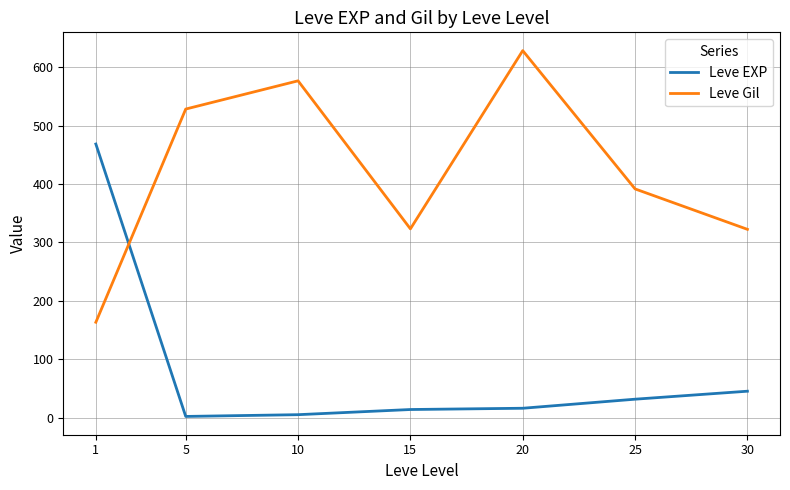

List the series in order of their overall mean, lowest first.

Leve EXP, Leve Gil